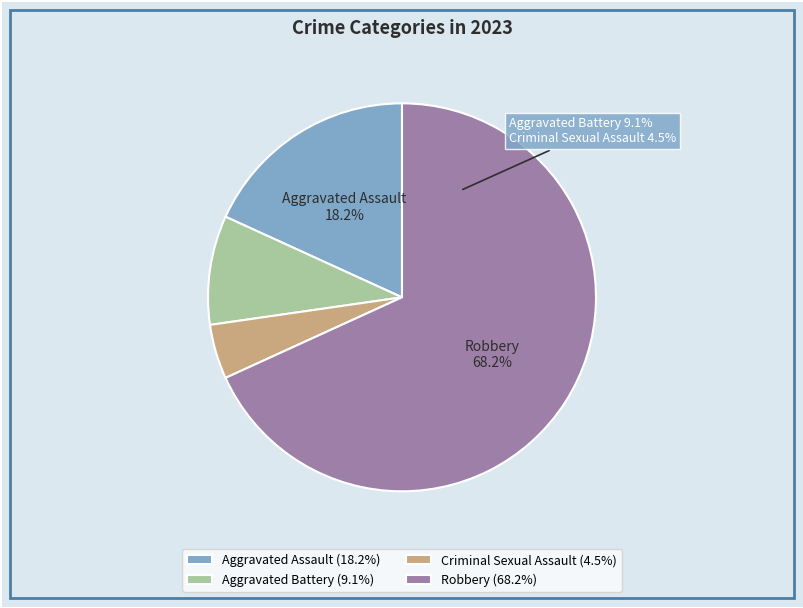

Which category has the biggest portion of the pie?

Robbery